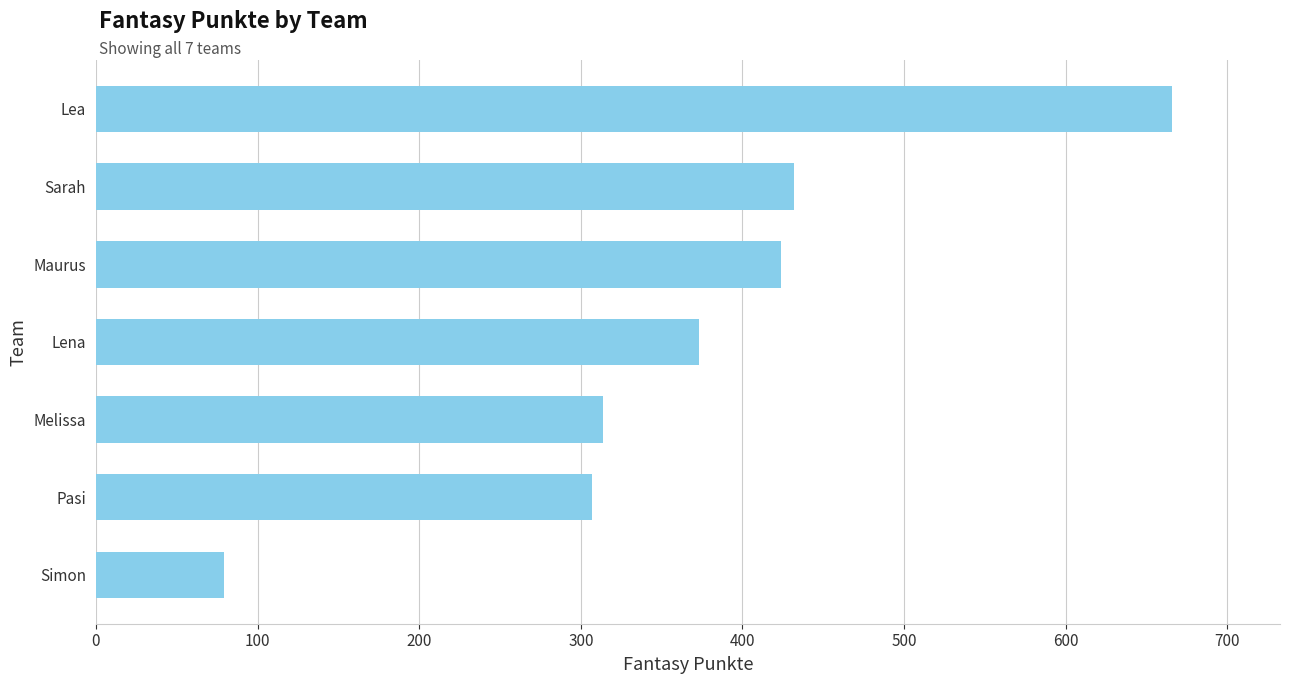

What is the difference between the maximum and minimum values?

587